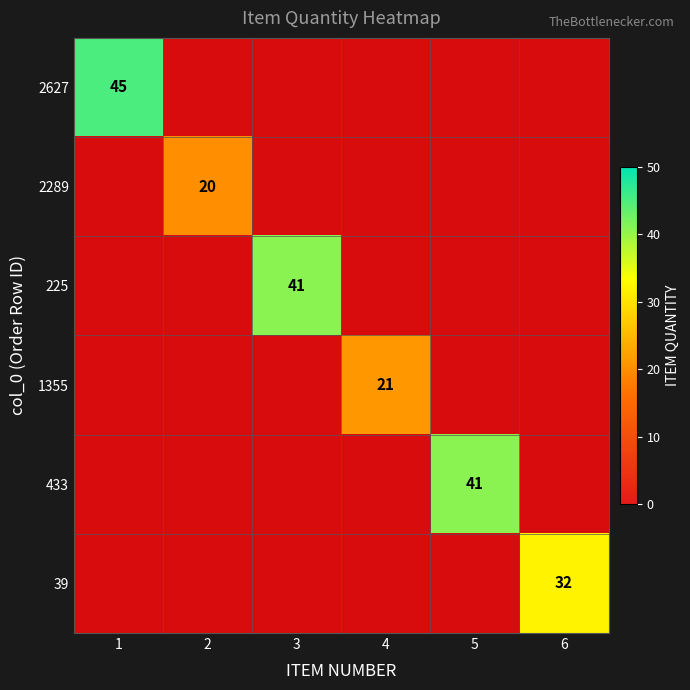

At which category does the chart reach its minimum across all series?

2